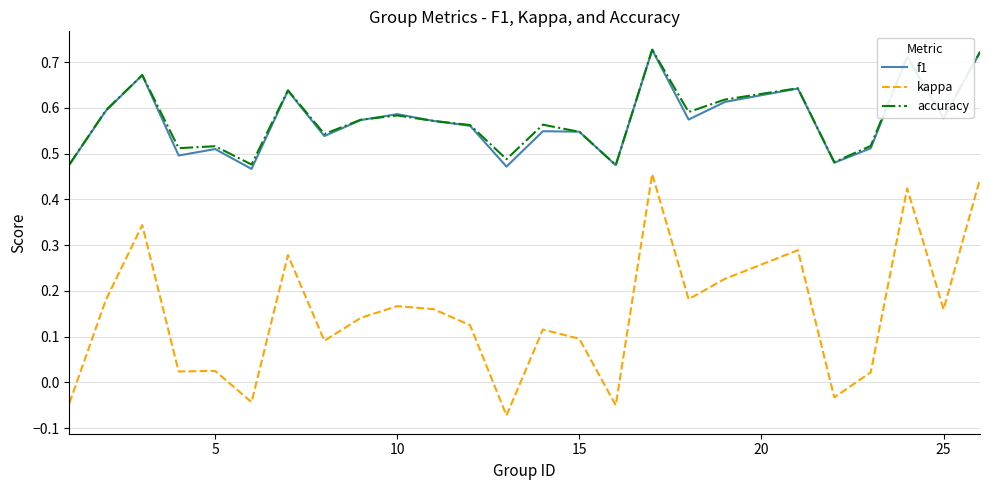

True or false: kappa and f1 cross at least once.

False